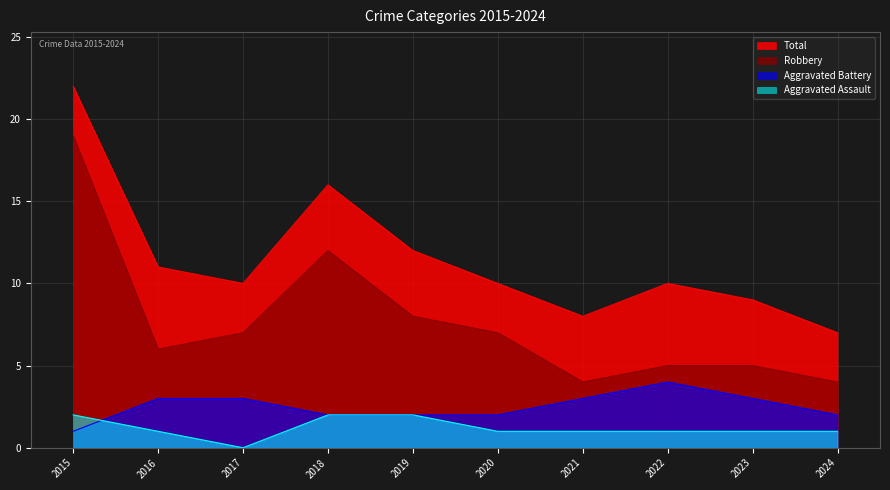

How many data points in Total are less than 10?

3